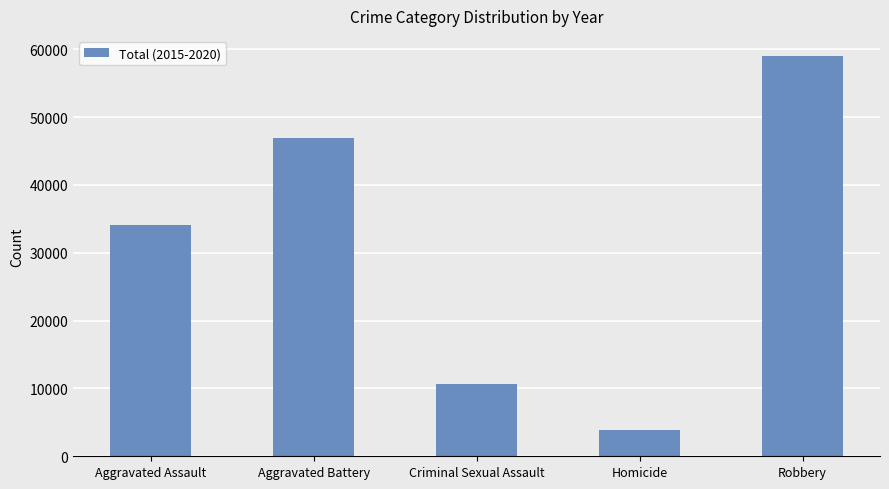

Reading left to right, transcribe all the data shown in this chart.

Aggravated Assault=34089	Aggravated Battery=46859	Criminal Sexual Assault=10657	Homicide=3826	Robbery=59006